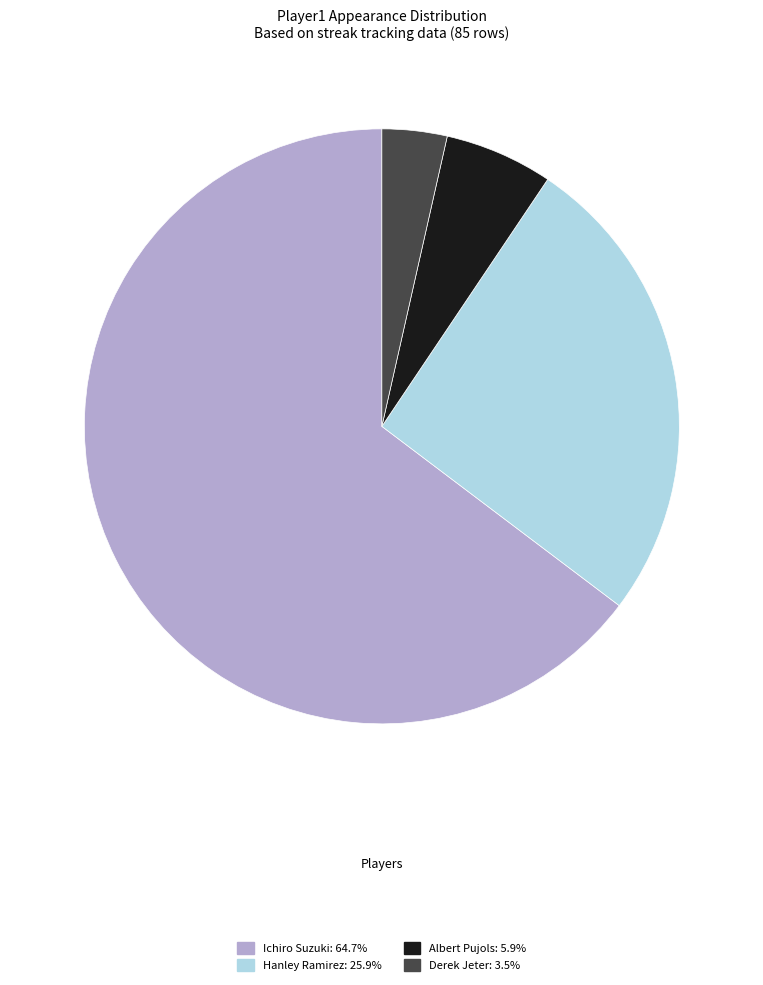

Count the number of slices in the pie.

4